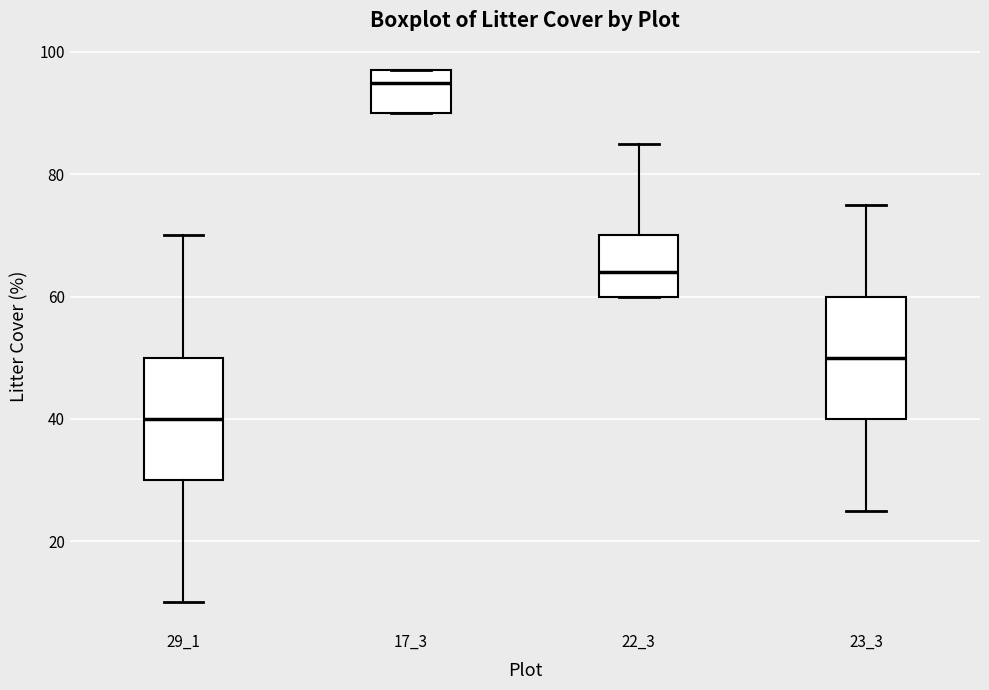

Reading left to right, read every box against the y-axis: the position of its median line, the range the box covers, and the ends of its whiskers. The values are not printed on the chart, so give them approximately, as read against the axis.

29_1: median 40, box 30 to 50, whiskers 10 to 70
17_3: median 96, box 90 to 98, whiskers 90 to 98
22_3: median 64, box 60 to 70, whiskers 60 to 86
23_3: median 50, box 40 to 60, whiskers 26 to 76